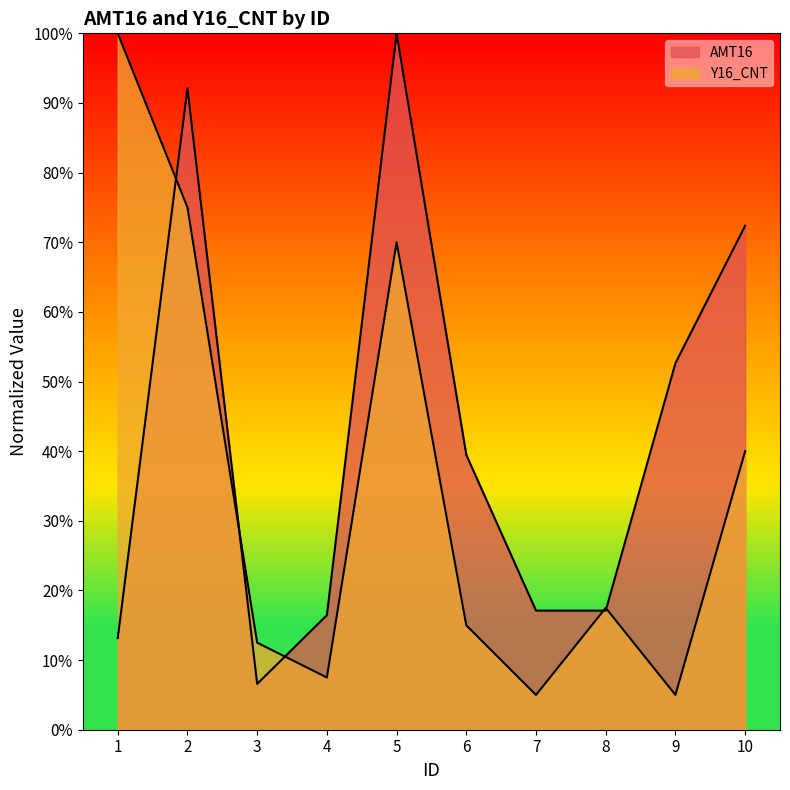

Which series has the widest spread of values?

Y16_CNT